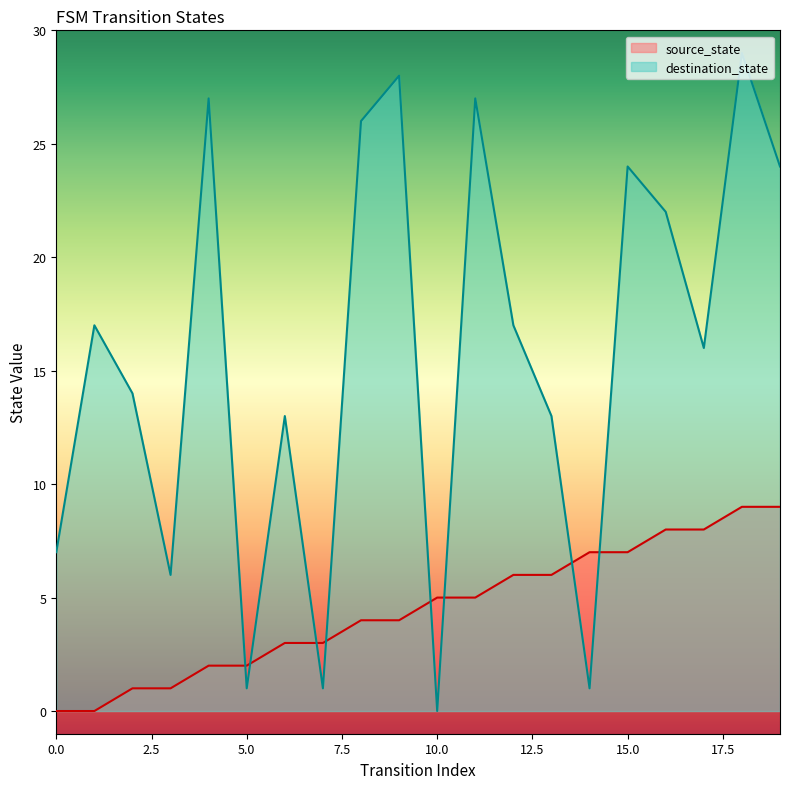

Where is the first local maximum for destination_state?

1